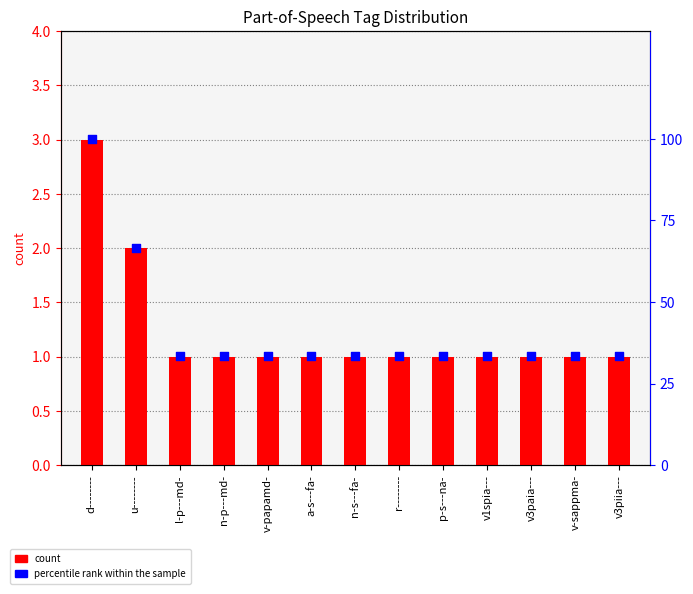

Is the value of percentile rank within the sample at n-p---md- greater than the value of count at a-s---fa-?

Yes